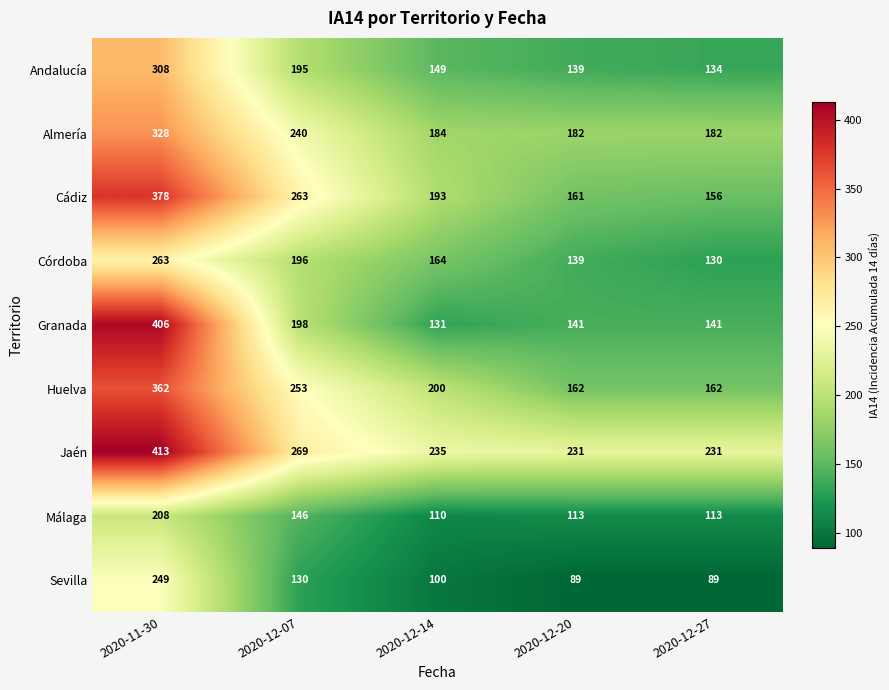

At which category is the sum across all series the highest?

2020-11-30